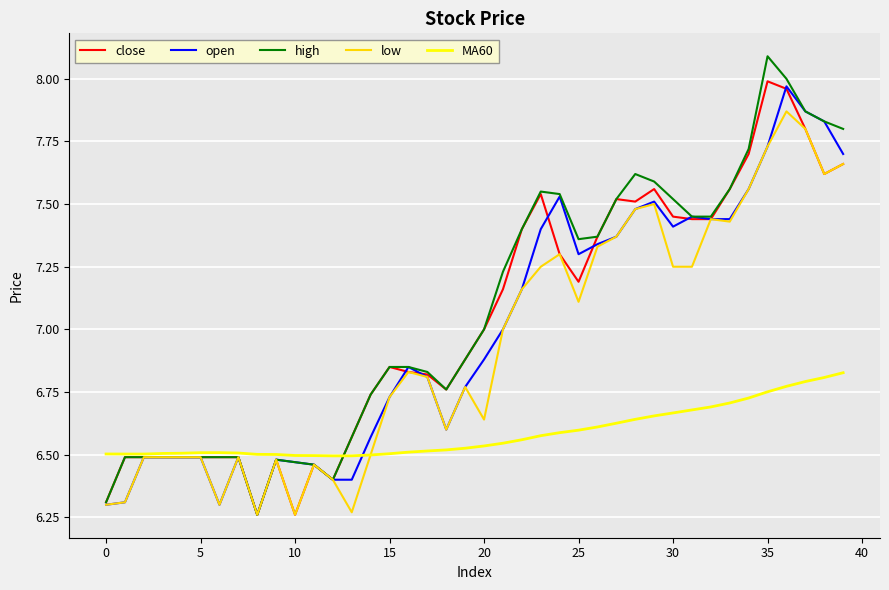

Which series has the largest range (max minus min)?

high